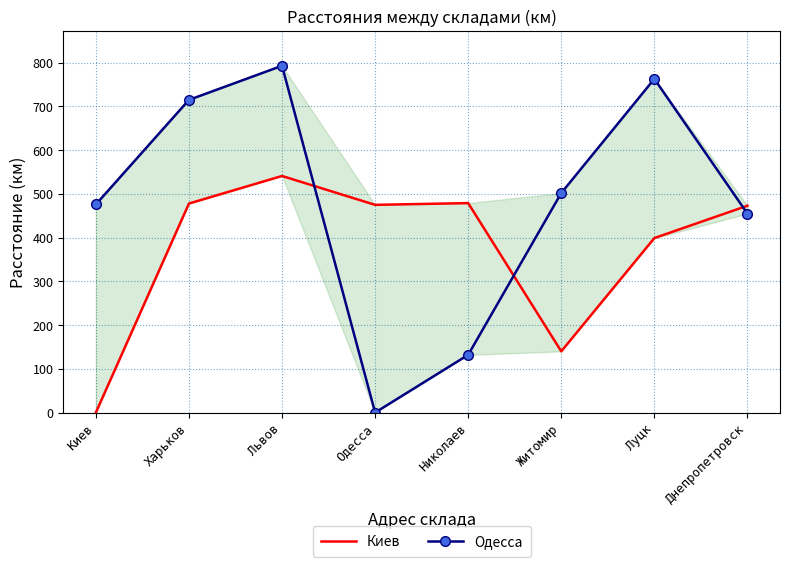

What is the value of the Одесса point at the 3rd from the left?

793